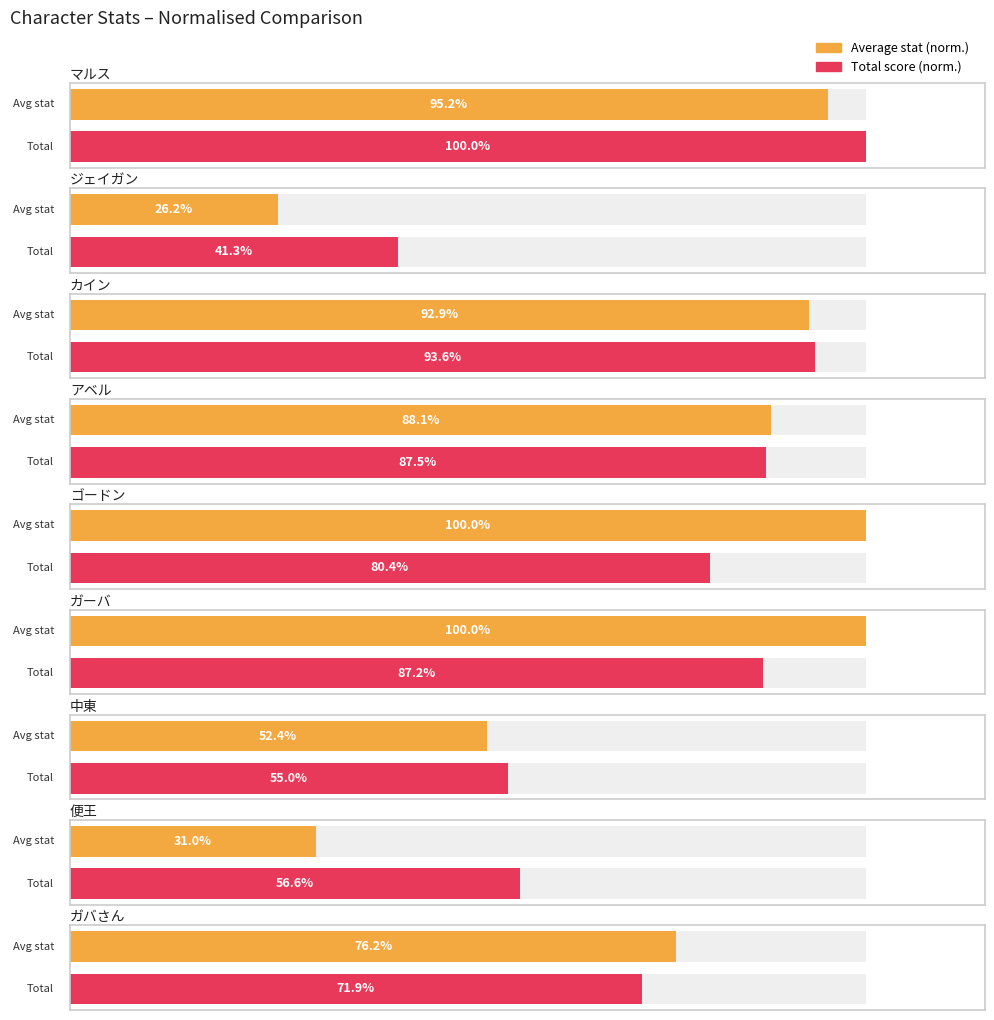

The value of total at ガーバ is 148. True or false?

False